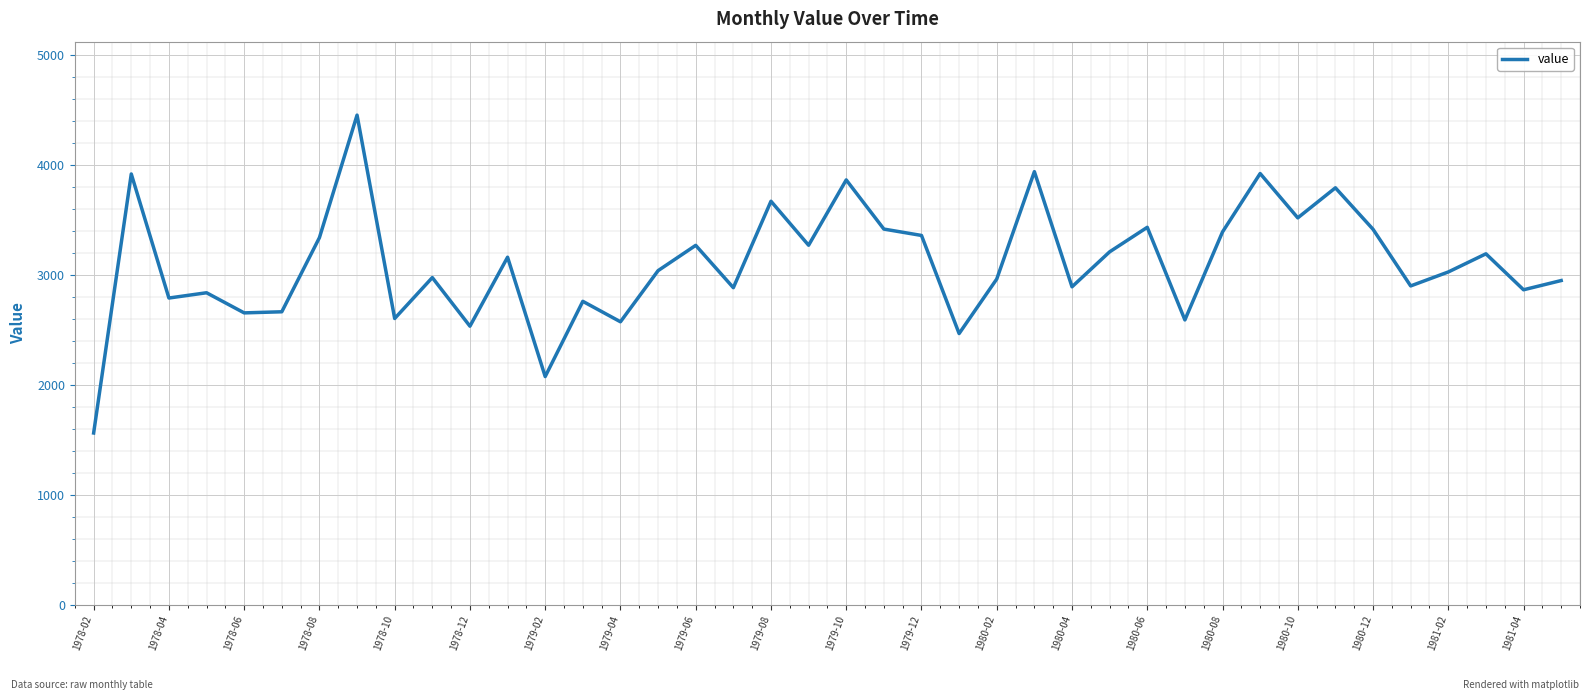

What is the smallest value displayed?

1562